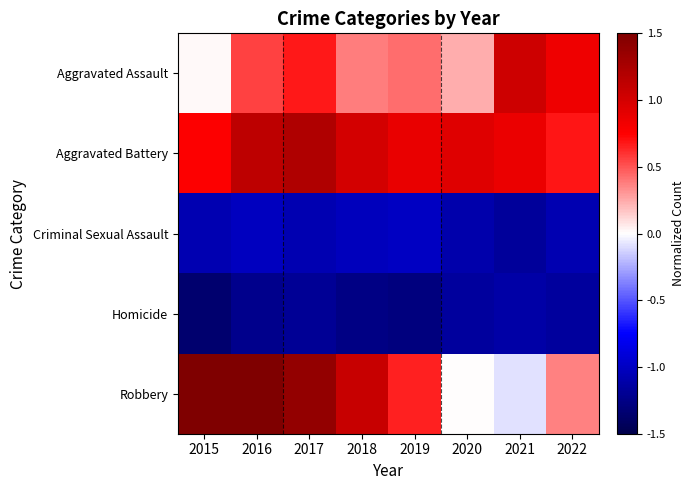

At which category does the chart reach its peak across all series?

2016